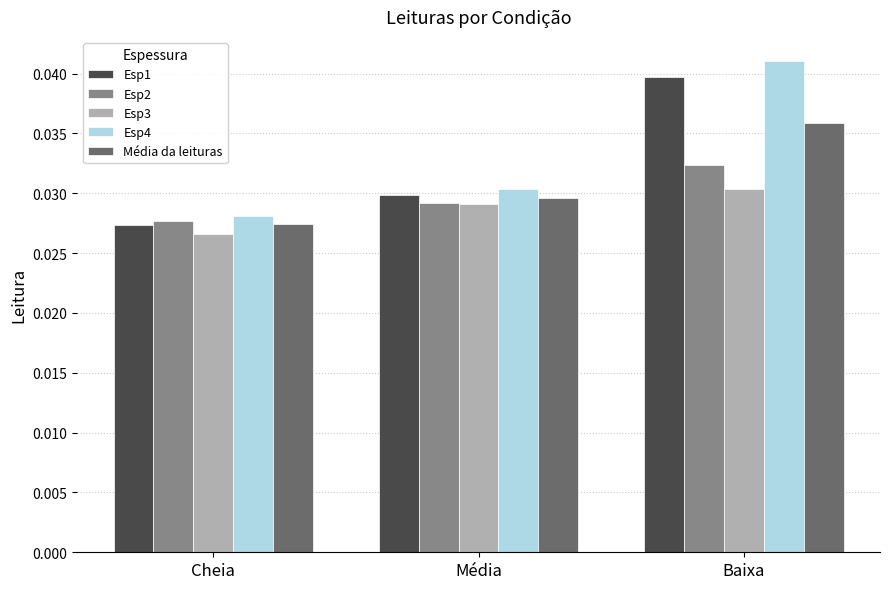

How many Esp1 values are between 0 and 1?

3